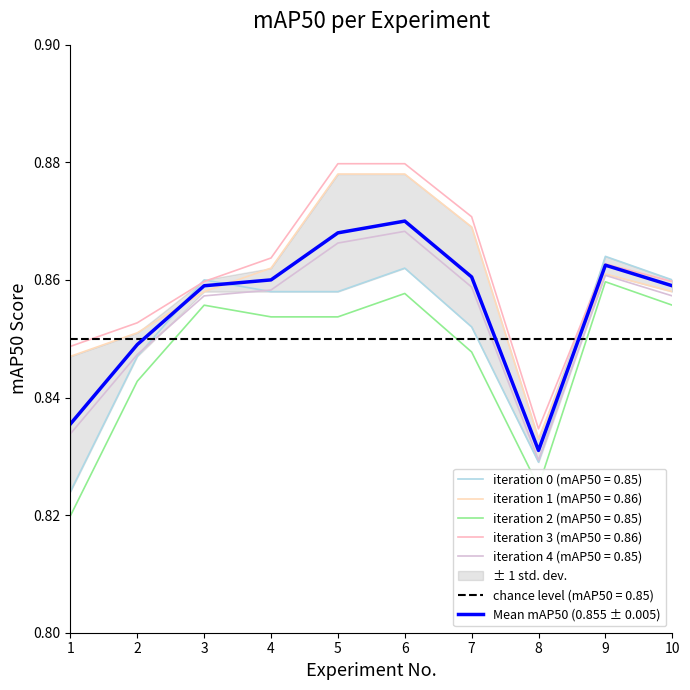

True or false: the data shows 1.4 at 1.

False